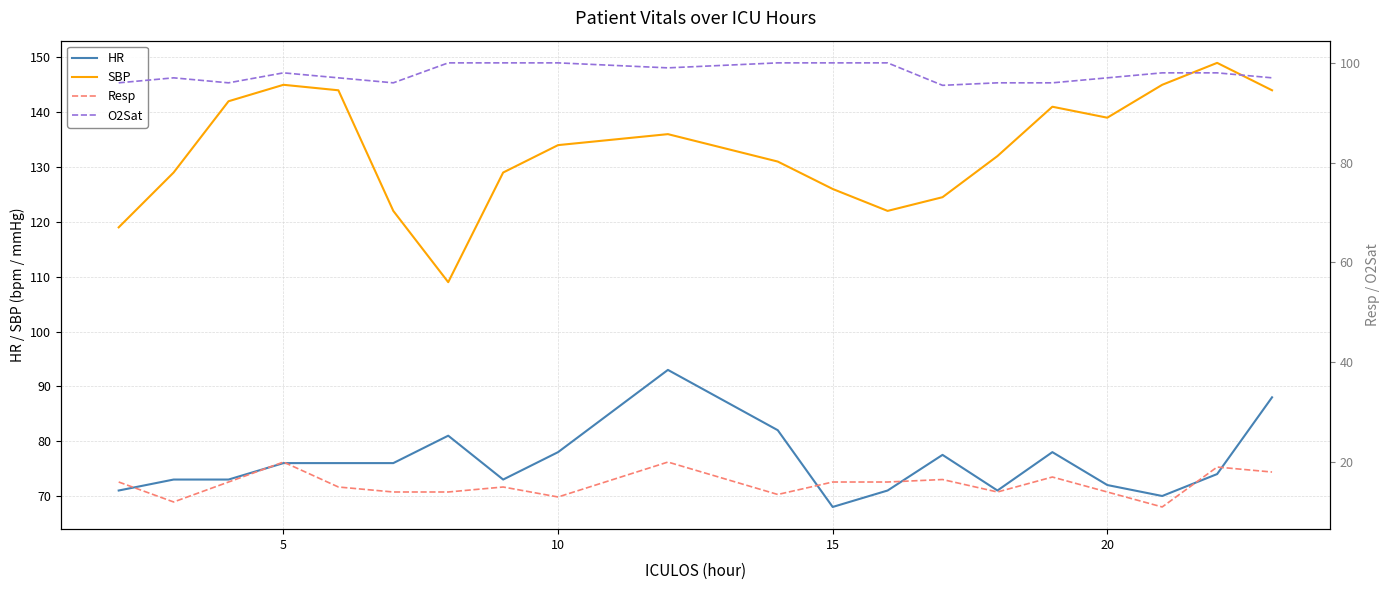

What is the minimum value for HR?

68.0